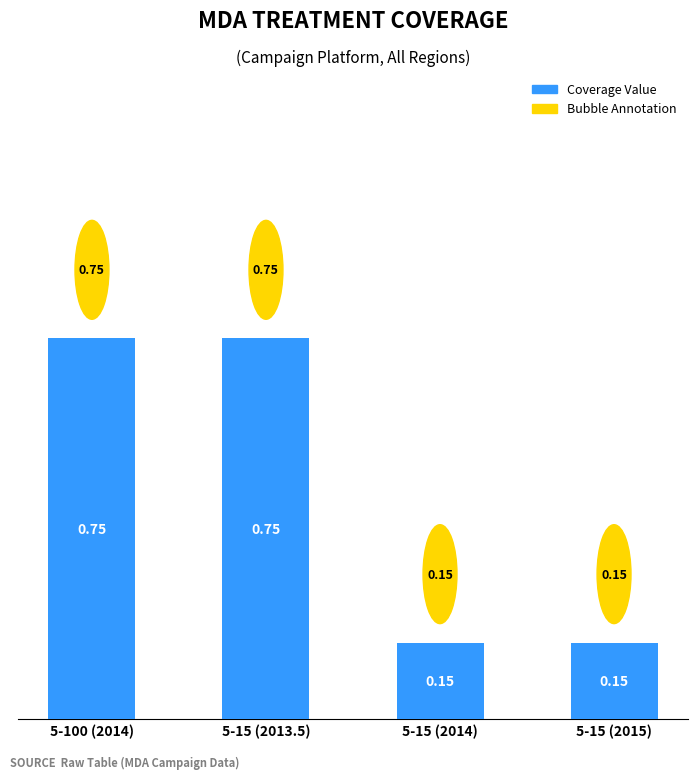

What position from the left is 5-100 (2014)?

1